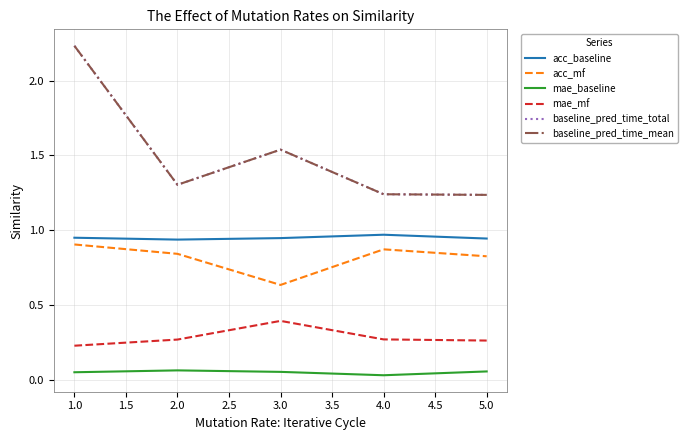

How many interior local valleys does the mae_baseline series have?

1